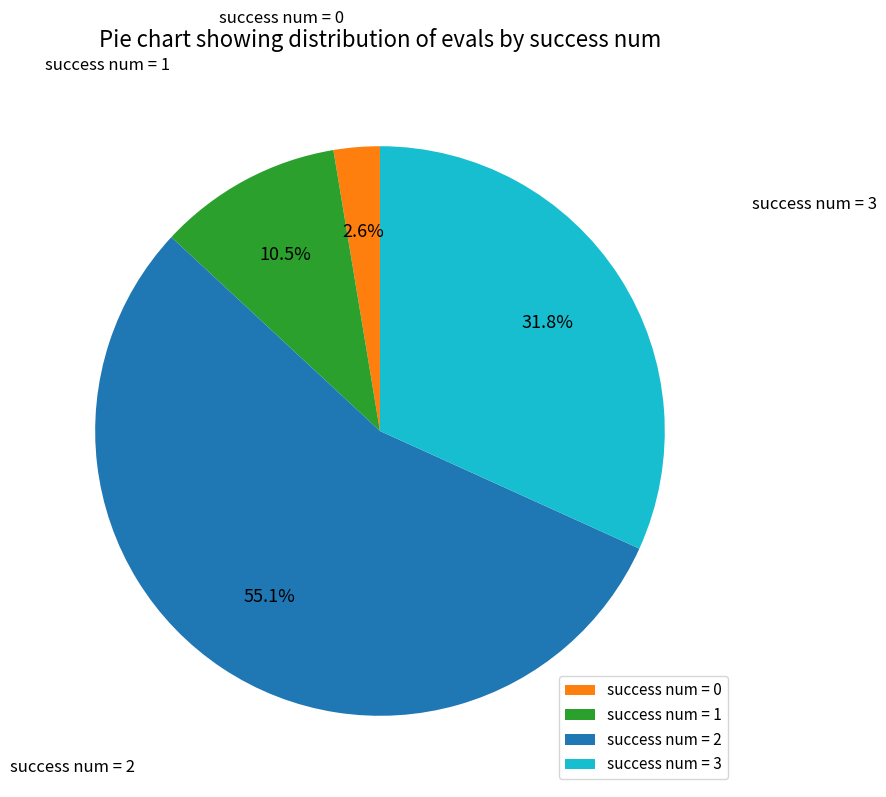

Which slice is the largest?

success num = 2